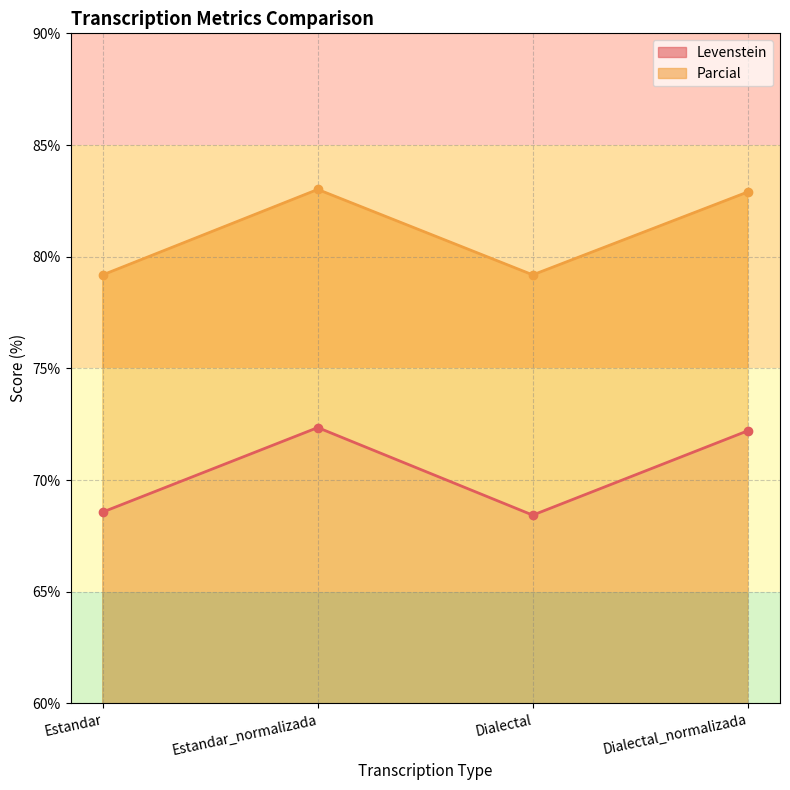

At which category does Parcial reach its first local peak?

Estandar_normalizada